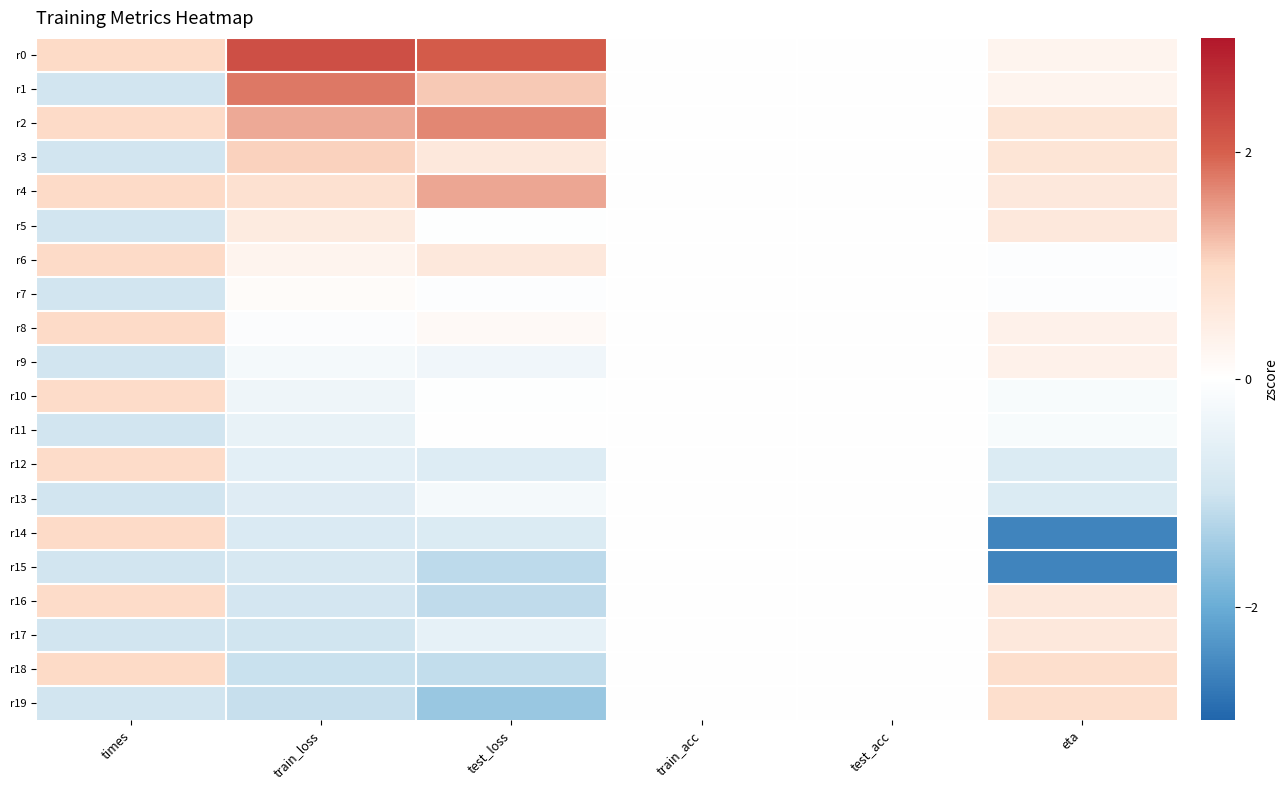

At which category does the chart reach its minimum across all series?

eta